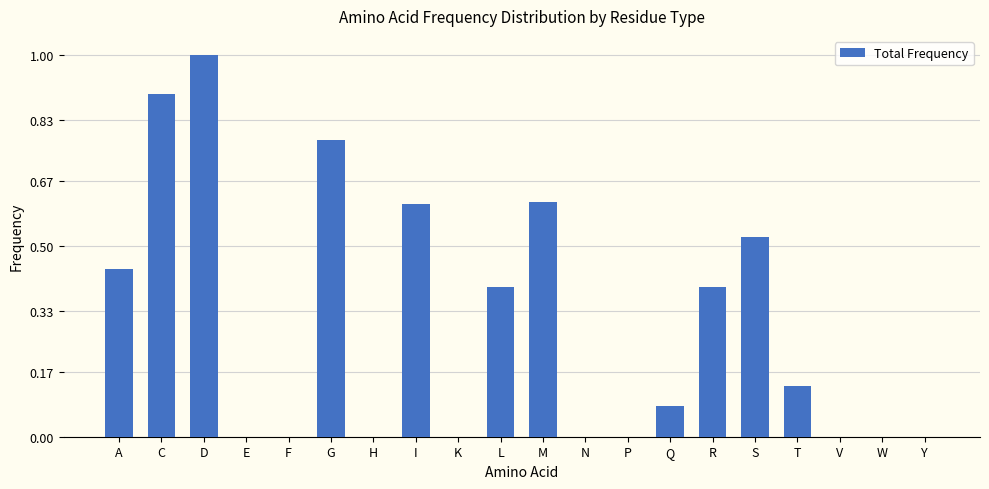

What is the sum of all values?

5.9